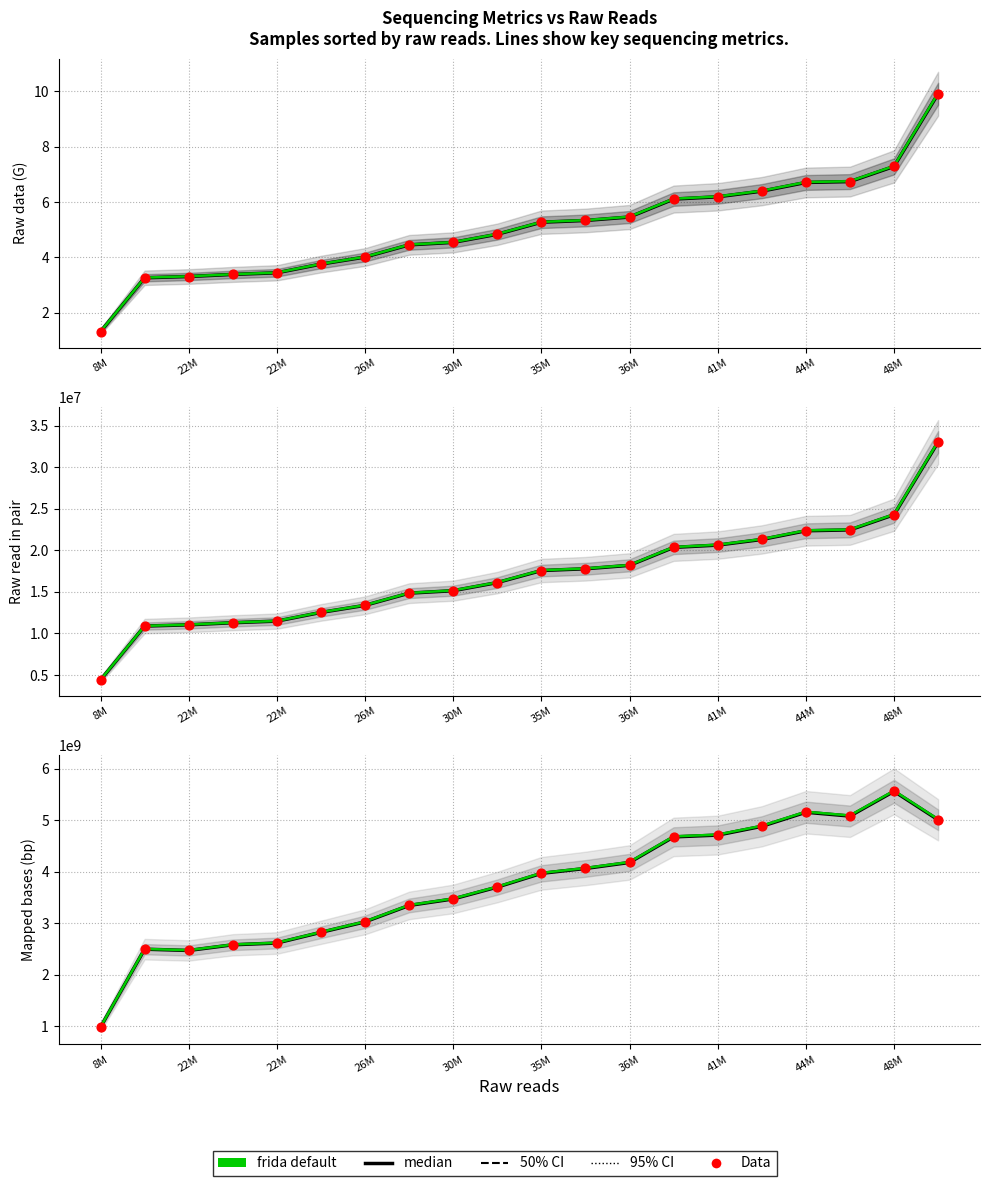

Which series reaches the minimum Y coordinate?

median